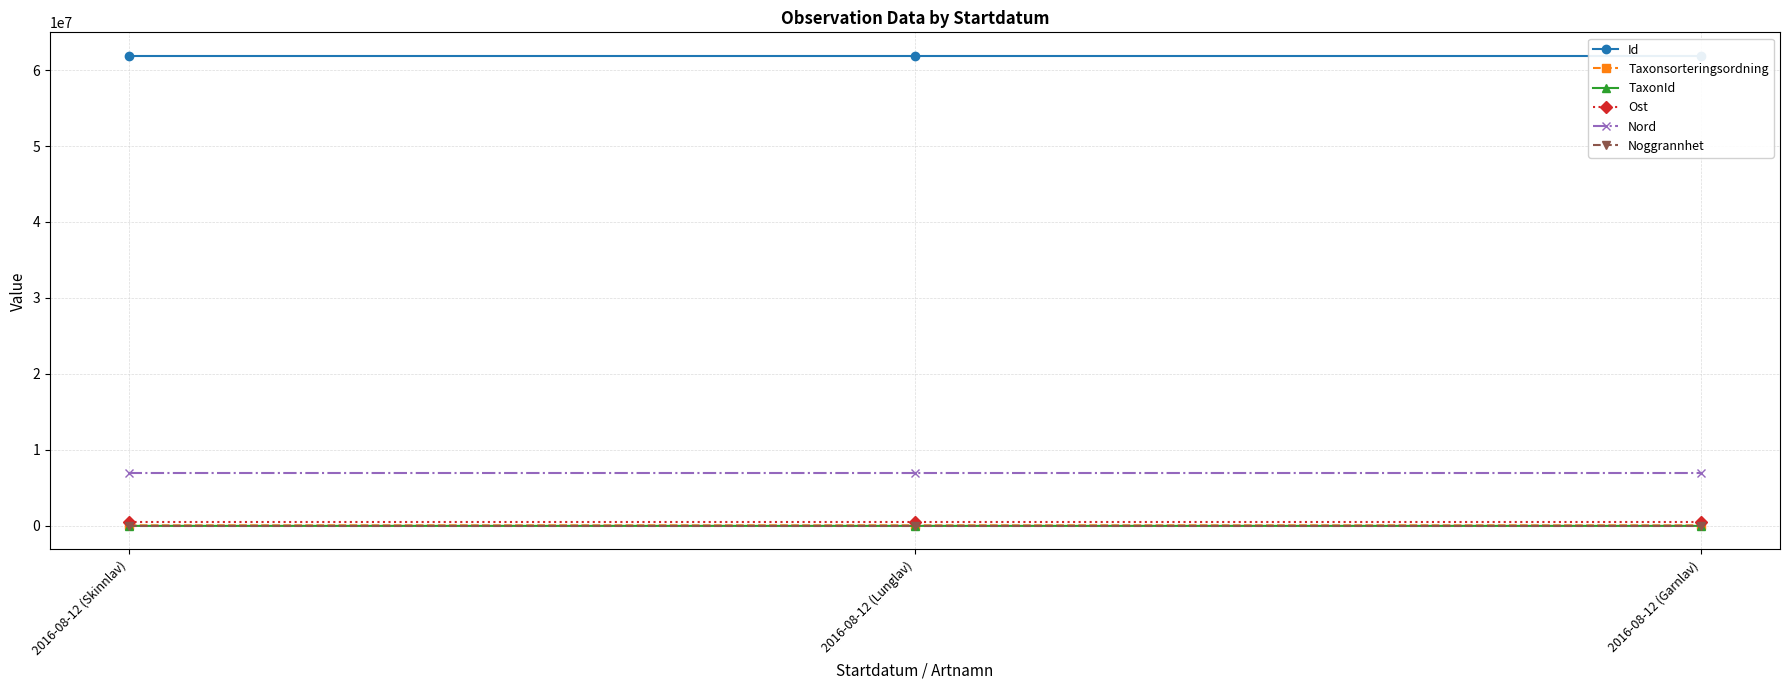

What is the difference between the highest and lowest values at 2016-08-12 (Garnlav)?

61865807.0